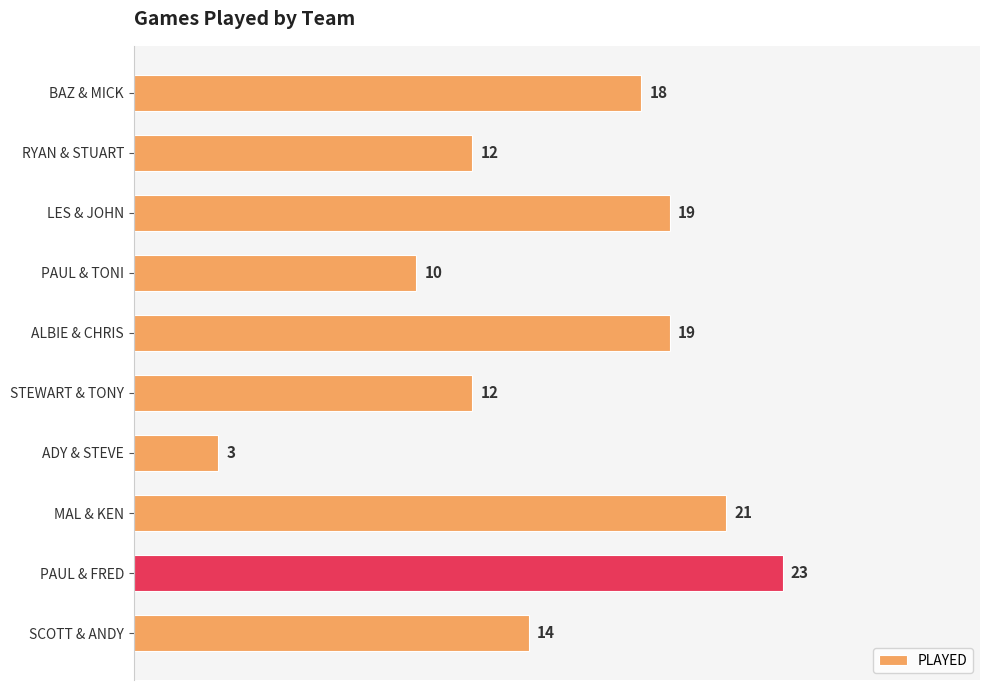

What is the approximate value at PAUL & FRED?

23